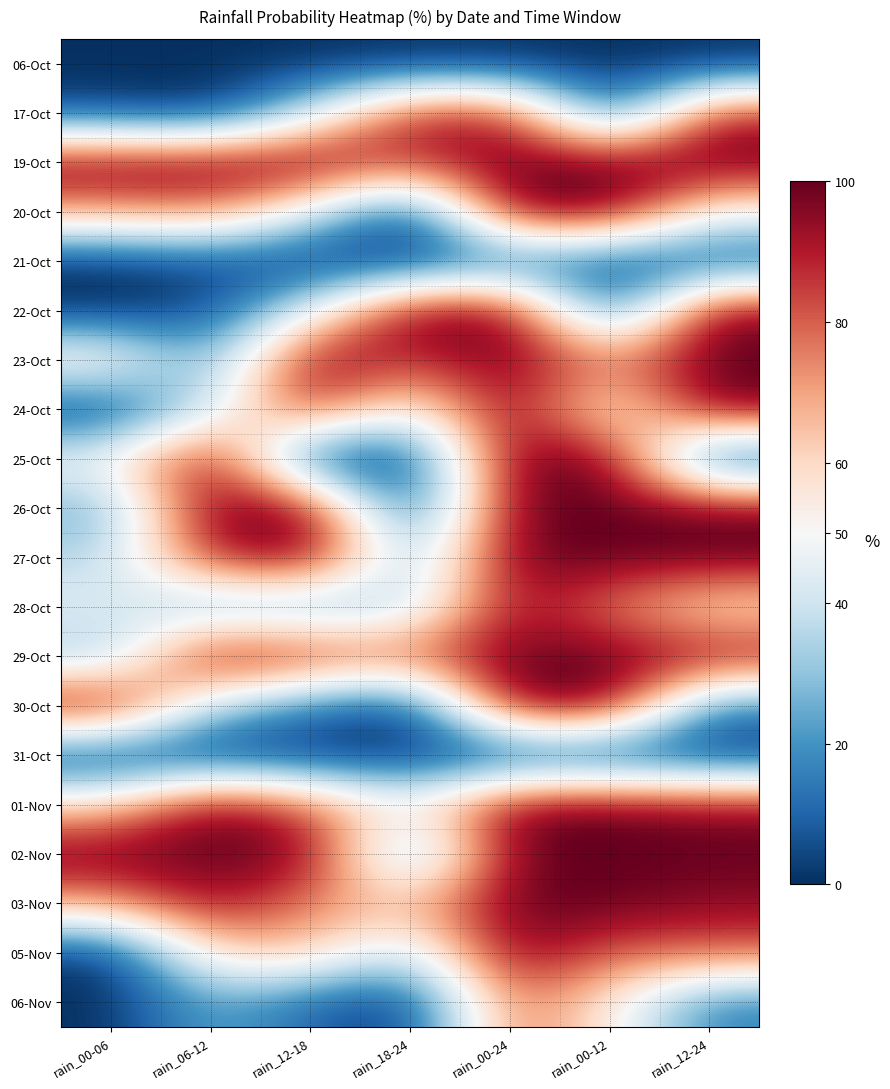

Reading left to right, extract all data points from this chart.

06-Oct: rain_00-06=0	rain_06-12=0	rain_12-18=0	rain_18-24=0	rain_00-24=0	rain_00-12=0	rain_12-24=0
17-Oct: rain_00-06=5	rain_06-12=0	rain_12-18=40	rain_18-24=90	rain_00-24=90	rain_00-12=5	rain_12-24=90
19-Oct: rain_00-06=100	rain_06-12=100	rain_12-18=100	rain_18-24=85	rain_00-24=100	rain_00-12=100	rain_12-24=100
20-Oct: rain_00-06=70	rain_06-12=75	rain_12-18=45	rain_18-24=0	rain_00-24=100	rain_00-12=100	rain_12-24=50
21-Oct: rain_00-06=0	rain_06-12=5	rain_12-18=0	rain_18-24=0	rain_00-24=10	rain_00-12=5	rain_12-24=5
22-Oct: rain_00-06=0	rain_06-12=5	rain_12-18=45	rain_18-24=100	rain_00-24=100	rain_00-12=5	rain_12-24=100
23-Oct: rain_00-06=60	rain_06-12=20	rain_12-18=100	rain_18-24=85	rain_00-24=100	rain_00-12=75	rain_12-24=100
24-Oct: rain_00-06=0	rain_06-12=40	rain_12-18=90	rain_18-24=45	rain_00-24=100	rain_00-12=45	rain_12-24=100
25-Oct: rain_00-06=50	rain_06-12=100	rain_12-18=0	rain_18-24=0	rain_00-24=100	rain_00-12=100	rain_12-24=0
26-Oct: rain_00-06=25	rain_06-12=100	rain_12-18=100	rain_18-24=0	rain_00-24=100	rain_00-12=100	rain_12-24=100
27-Oct: rain_00-06=35	rain_06-12=90	rain_12-18=100	rain_18-24=25	rain_00-24=100	rain_00-12=100	rain_12-24=100
28-Oct: rain_00-06=45	rain_06-12=25	rain_12-18=25	rain_18-24=35	rain_00-24=95	rain_00-12=75	rain_12-24=55
29-Oct: rain_00-06=30	rain_06-12=100	rain_12-18=90	rain_18-24=80	rain_00-24=100	rain_00-12=100	rain_12-24=95
30-Oct: rain_00-06=100	rain_06-12=35	rain_12-18=15	rain_18-24=0	rain_00-24=100	rain_00-12=100	rain_12-24=15
31-Oct: rain_00-06=0	rain_06-12=0	rain_12-18=0	rain_18-24=0	rain_00-24=0	rain_00-12=0	rain_12-24=0
01-Nov: rain_00-06=60	rain_06-12=100	rain_12-18=80	rain_18-24=50	rain_00-24=100	rain_00-12=100	rain_12-24=95
02-Nov: rain_00-06=100	rain_06-12=100	rain_12-18=100	rain_18-24=15	rain_00-24=100	rain_00-12=100	rain_12-24=100
03-Nov: rain_00-06=70	rain_06-12=95	rain_12-18=75	rain_18-24=65	rain_00-24=100	rain_00-12=100	rain_12-24=95
05-Nov: rain_00-06=0	rain_06-12=60	rain_12-18=65	rain_18-24=35	rain_00-24=100	rain_00-12=80	rain_12-24=80
06-Nov: rain_00-06=0	rain_06-12=25	rain_12-18=10	rain_18-24=0	rain_00-24=80	rain_00-12=55	rain_12-24=15